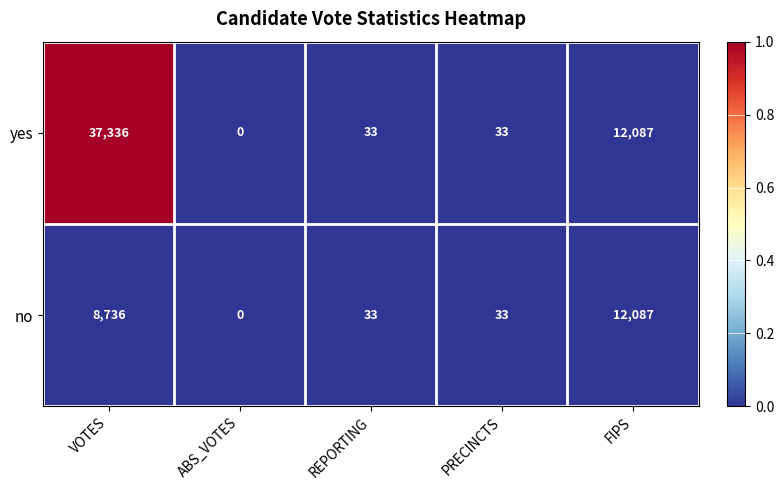

Reading left to right, what are all the values shown in this chart?

yes: VOTES=37336	ABS_VOTES=0	REPORTING=33	PRECINCTS=33	FIPS=12087
no: VOTES=8736	ABS_VOTES=0	REPORTING=33	PRECINCTS=33	FIPS=12087